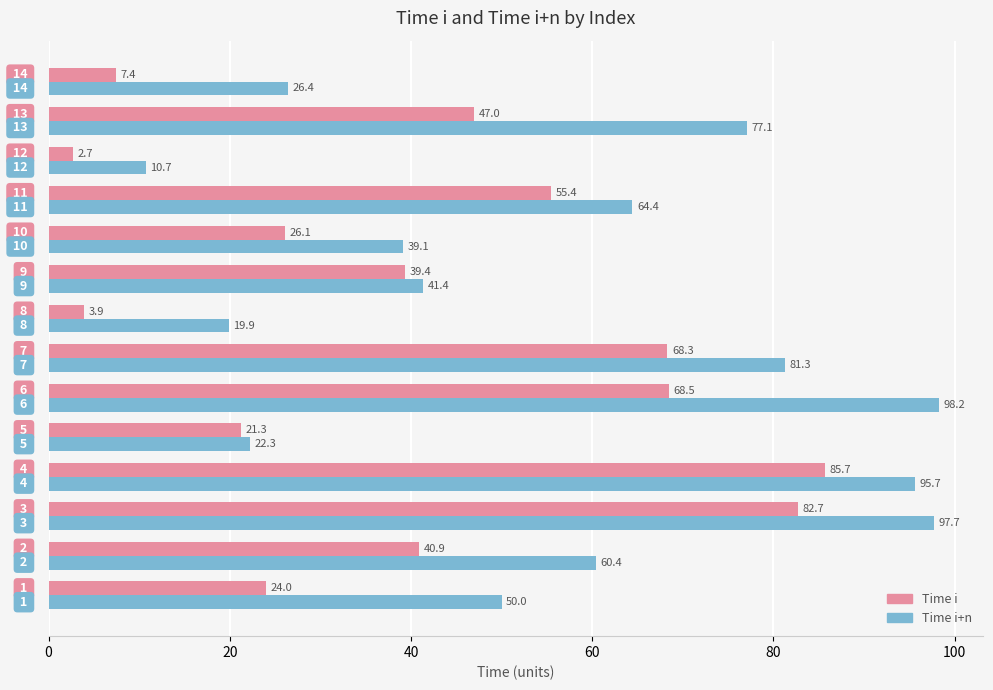

At how many categories does at least one series exceed 3?

14